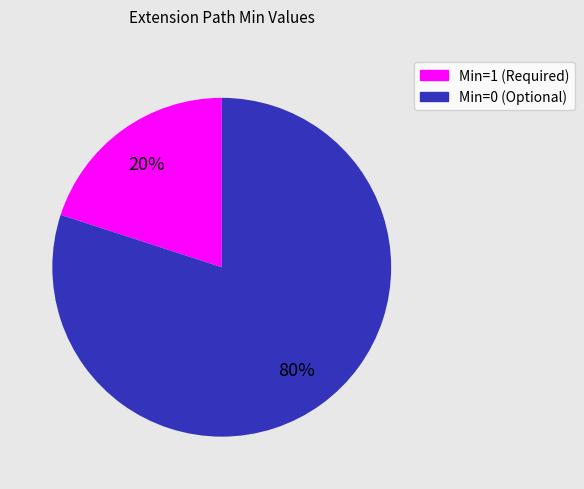

How many slices are in this pie chart?

2